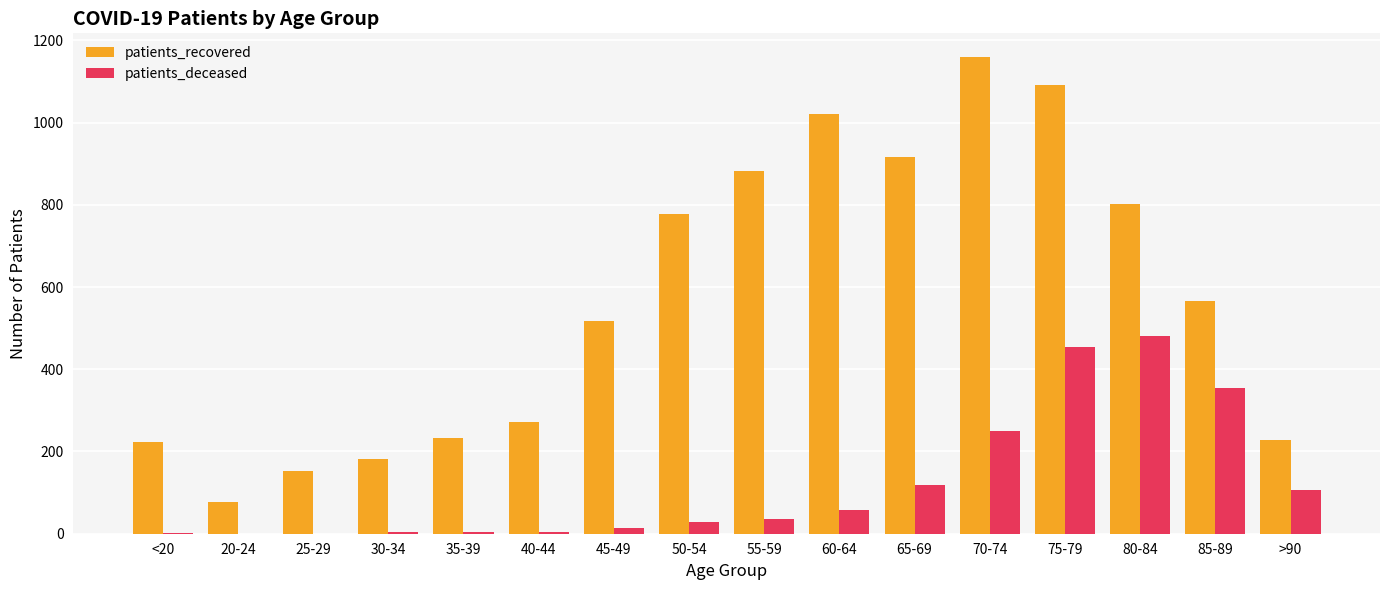

The value of patients_recovered at 65-69 is 915. True or false?

True